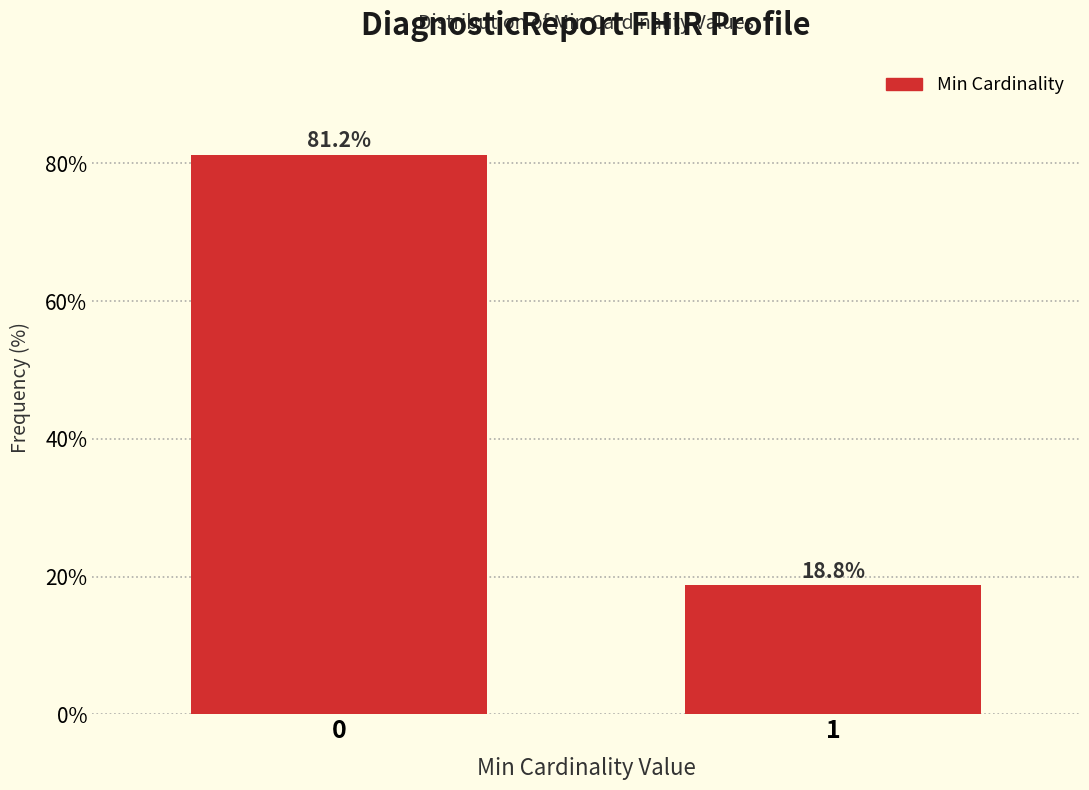

What is the ratio of the value at 0 to the value at 1?

4.3